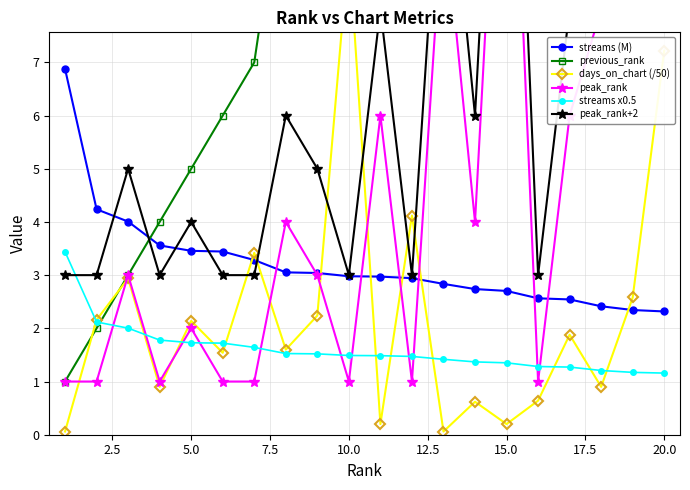

True or false: days_on_chart (/50) and streams x0.5 cross at least once.

True